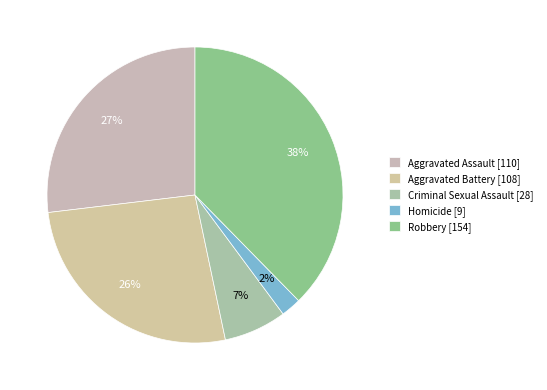

Which category has the biggest portion of the pie?

Robbery